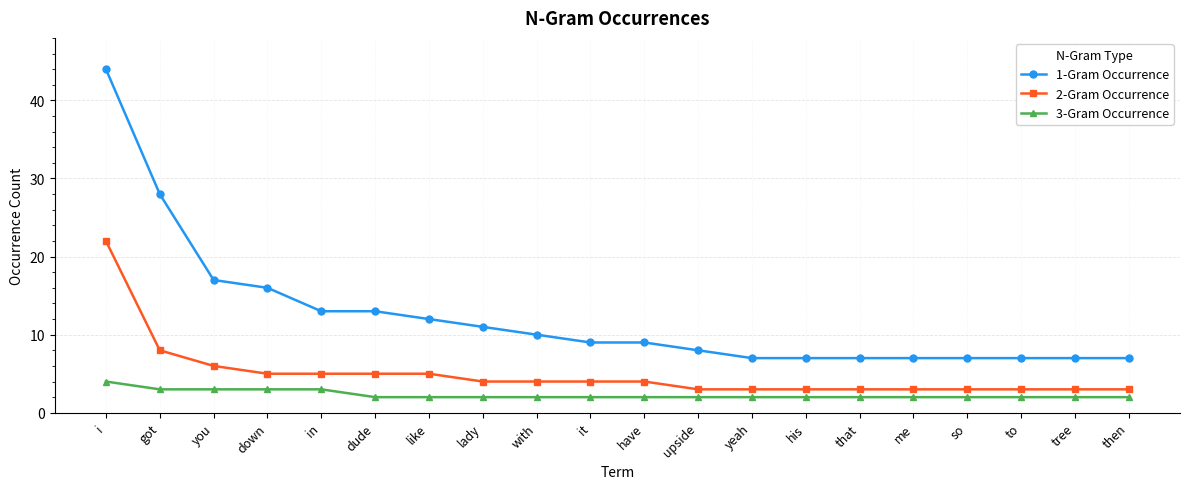

At how many categories does at least one series exceed 32?

1